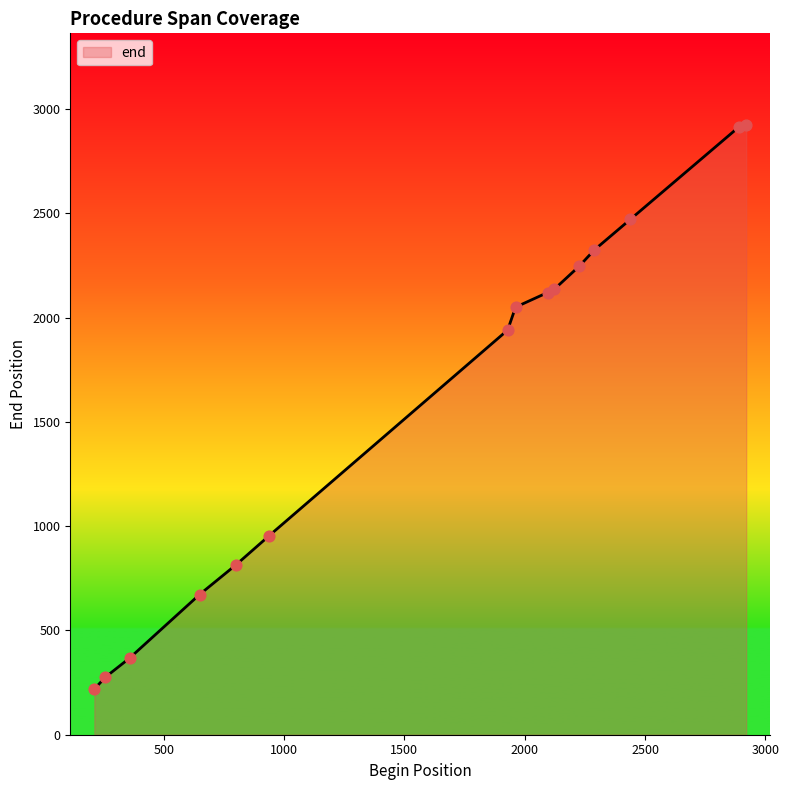

What is the difference between the maximum and minimum values?

2705